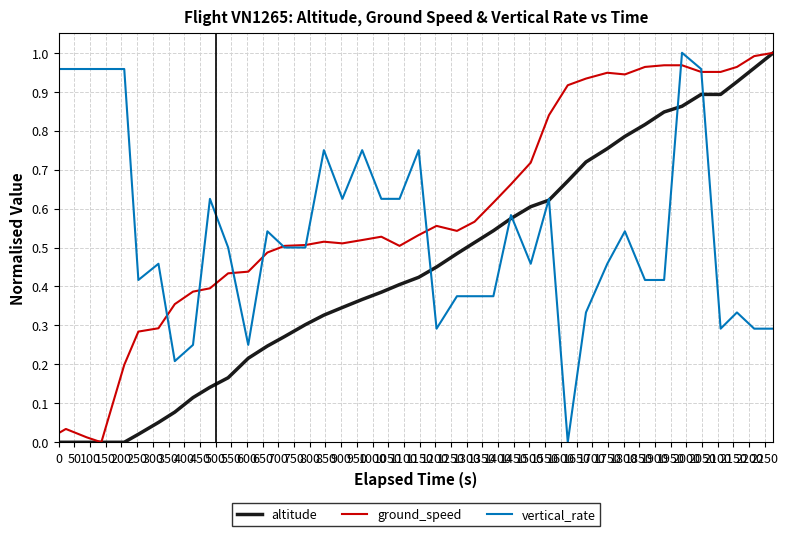

How many positive values does the vertical_rate series have?

39